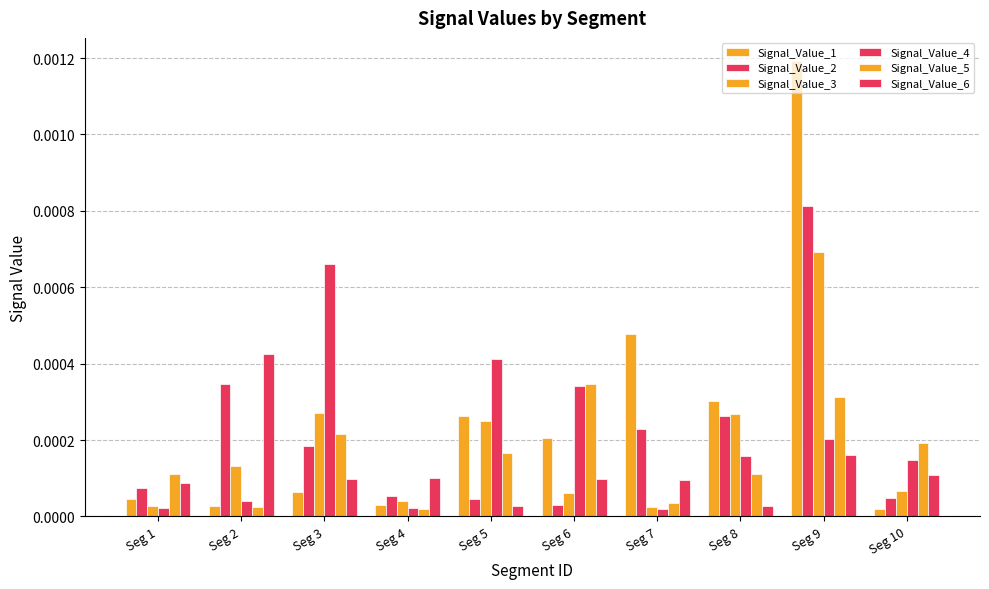

Count the number of categories in the chart.

10